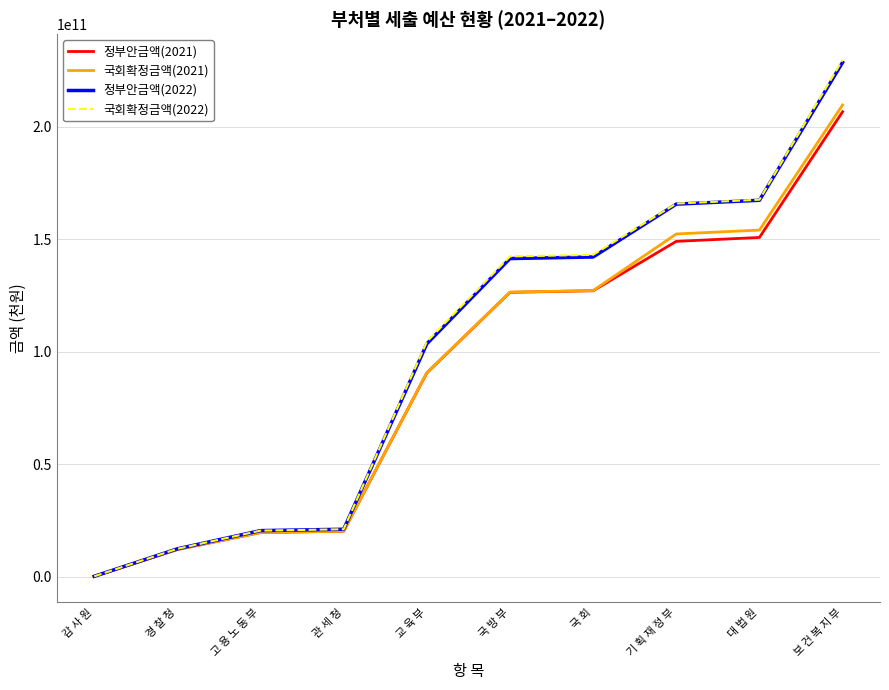

At how many categories does at least one series exceed 148060294502?

3